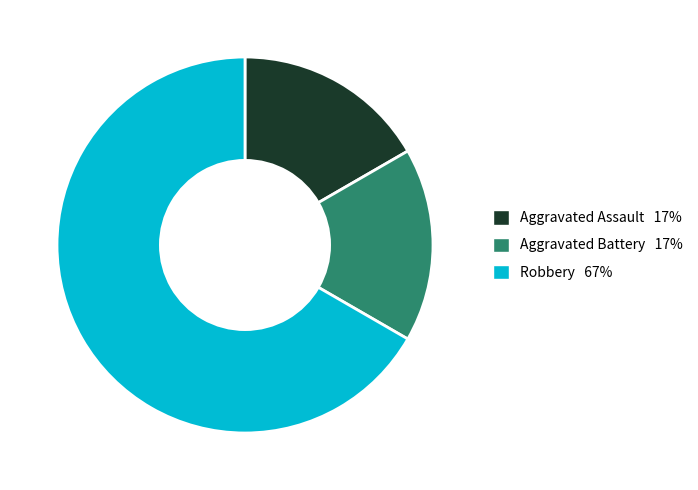

Is there any slice that represents more than half of the pie?

Yes